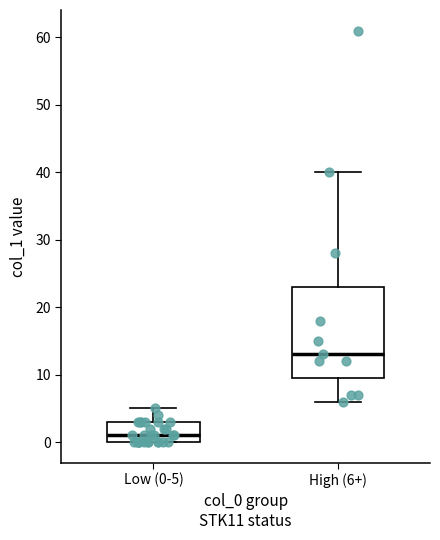

Which box's median line is the highest?

High (6+)